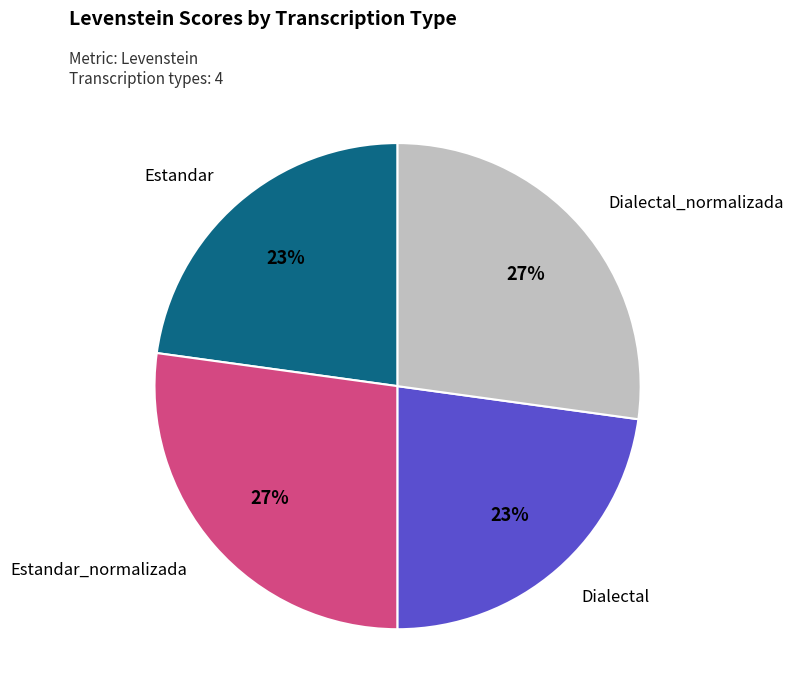

Is there a majority slice in this chart?

No